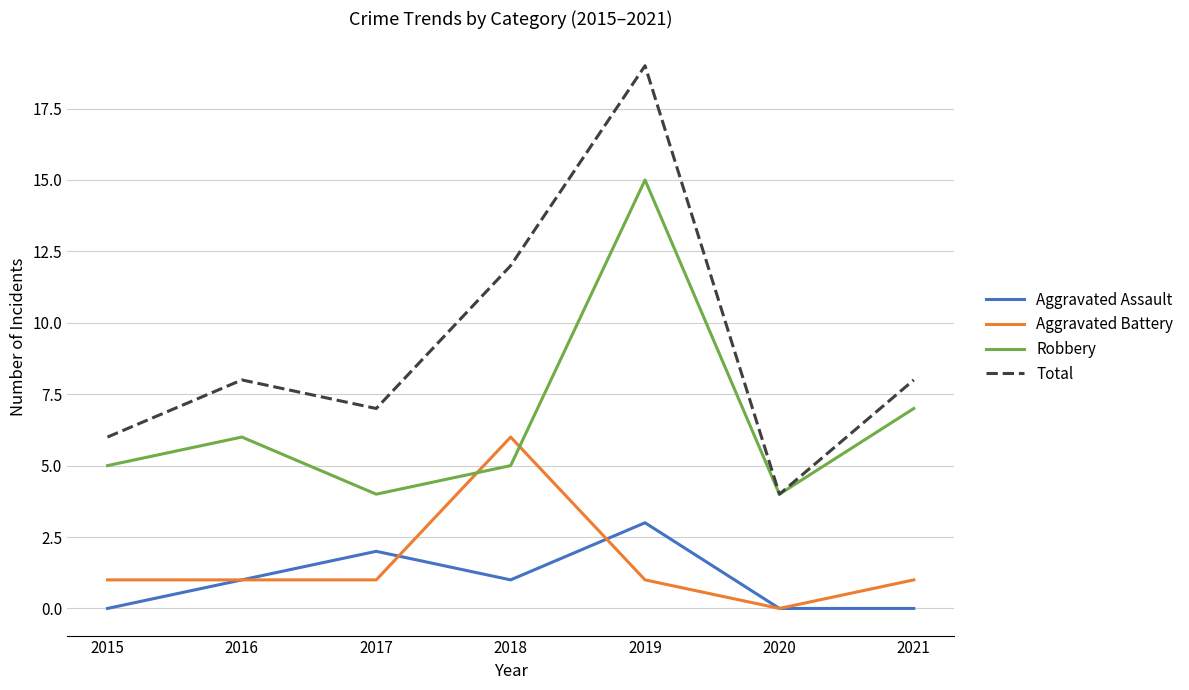

What is the difference between the second highest and second lowest values in the Aggravated Assault series?

2